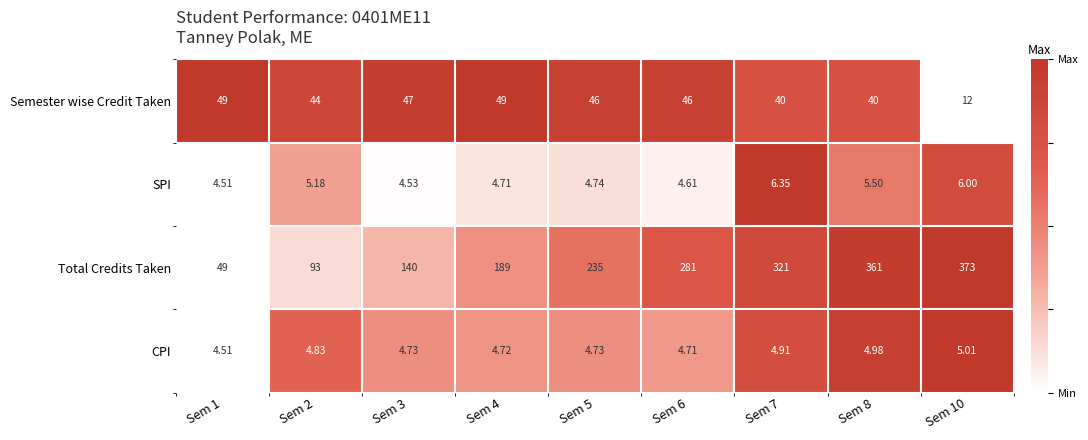

Between Sem 2 and Sem 7, which series saw the biggest shift?

Total Credits Taken